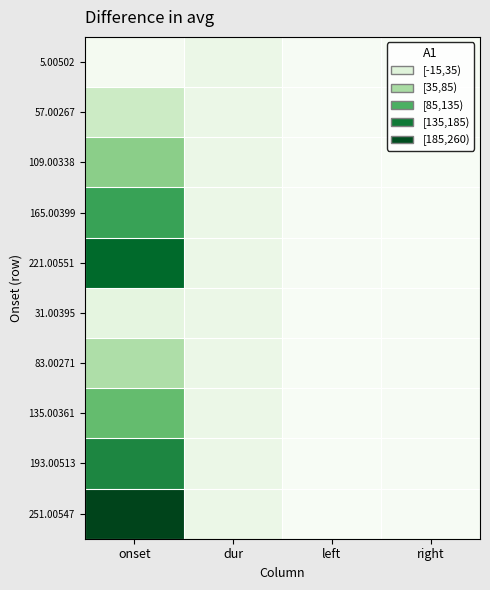

What is the maximum value shown in the chart?

251.0